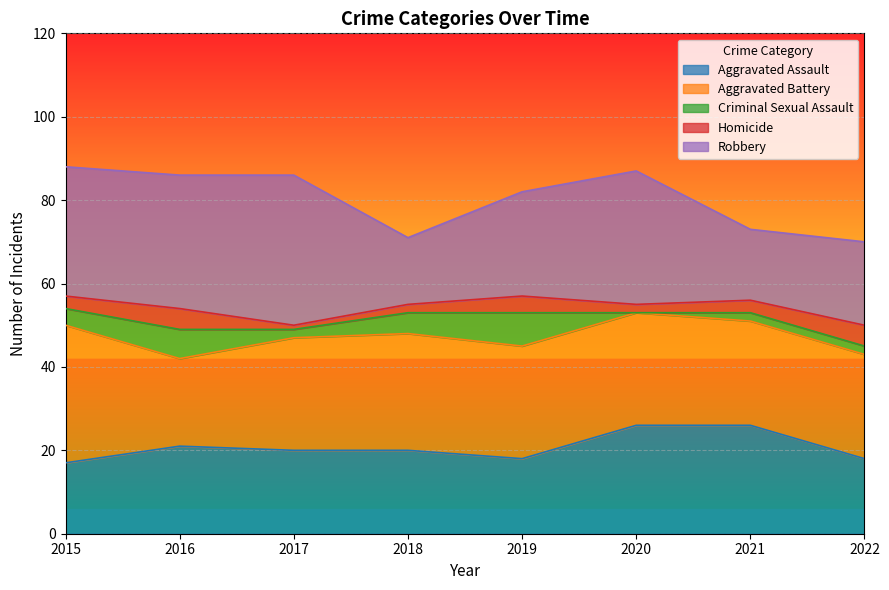

Reading right to left, extract all data points from this chart.

Aggravated Assault: 18	26	26	18	20	20	21	17
Aggravated Battery: 25	25	27	27	28	27	21	33
Criminal Sexual Assault: 2	2	0	8	5	2	7	4
Homicide: 5	3	2	4	2	1	5	3
Robbery: 20	17	32	25	16	36	32	31